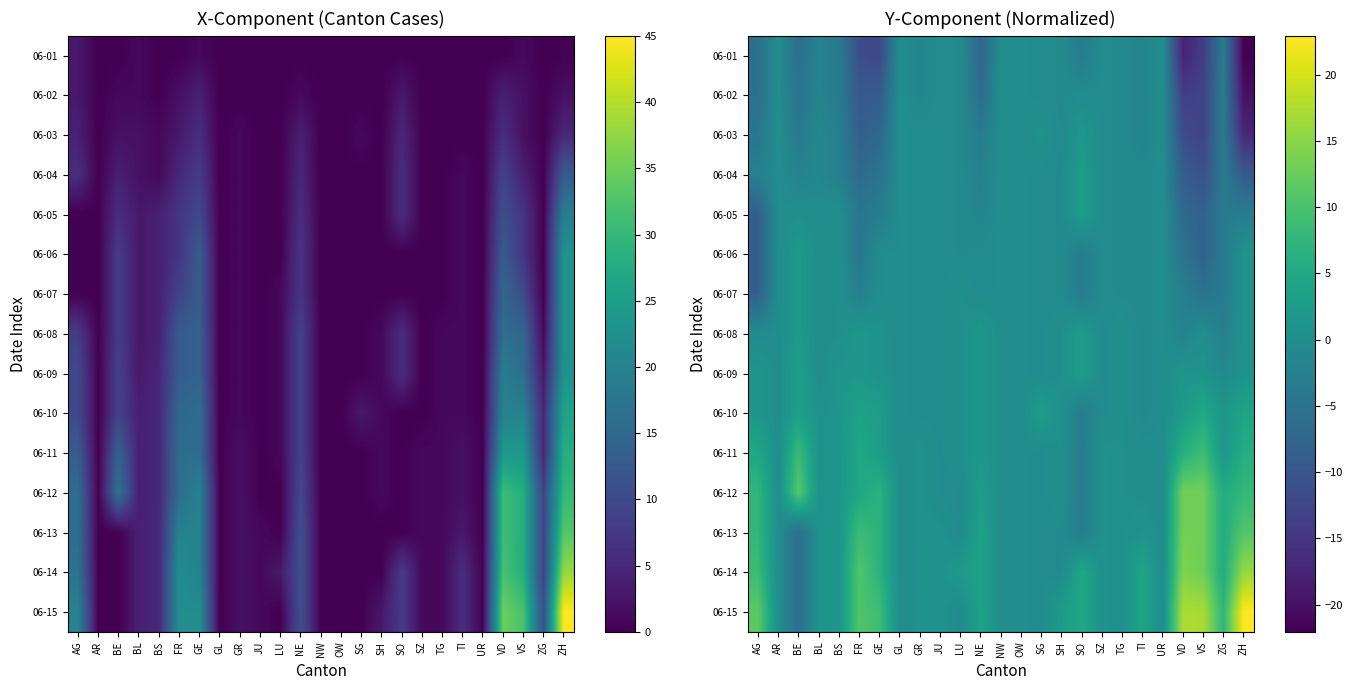

Which series has the largest total across all categories?

06-15